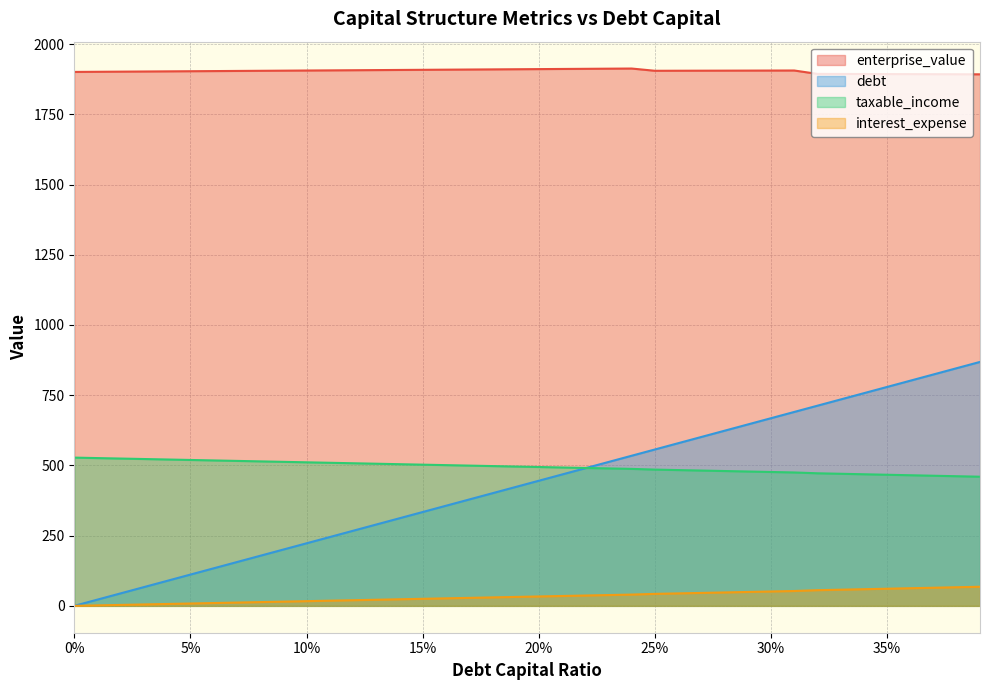

What is the difference between the debt values at 0.02 and 0.24?

36.8